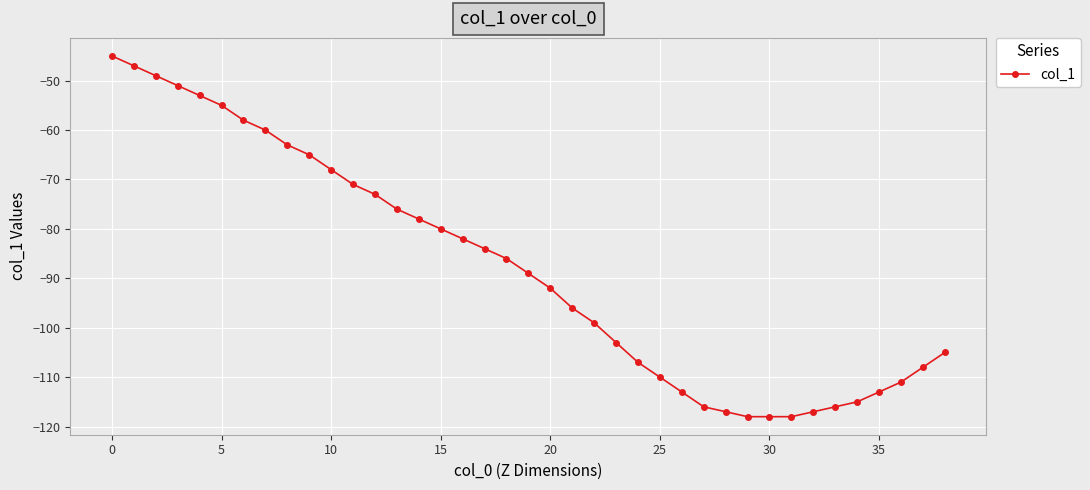

How many data points are above -89?

19